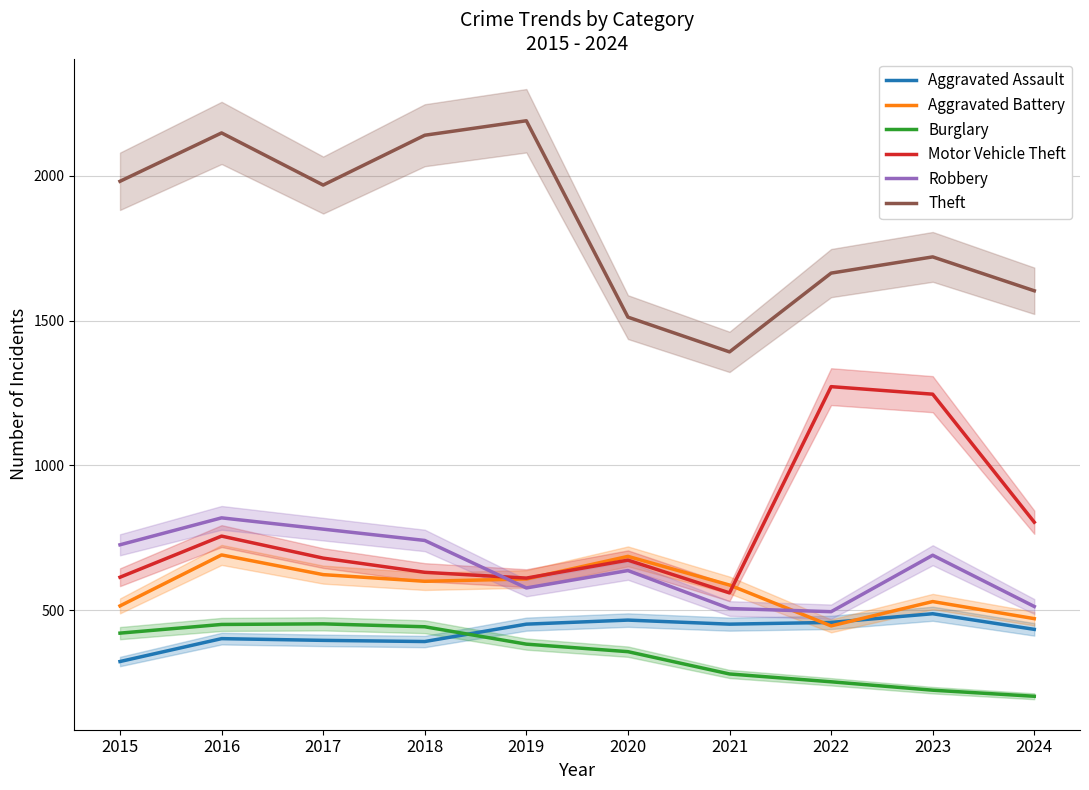

What is the difference between the maximum and minimum values in the Motor Vehicle Theft series?

712